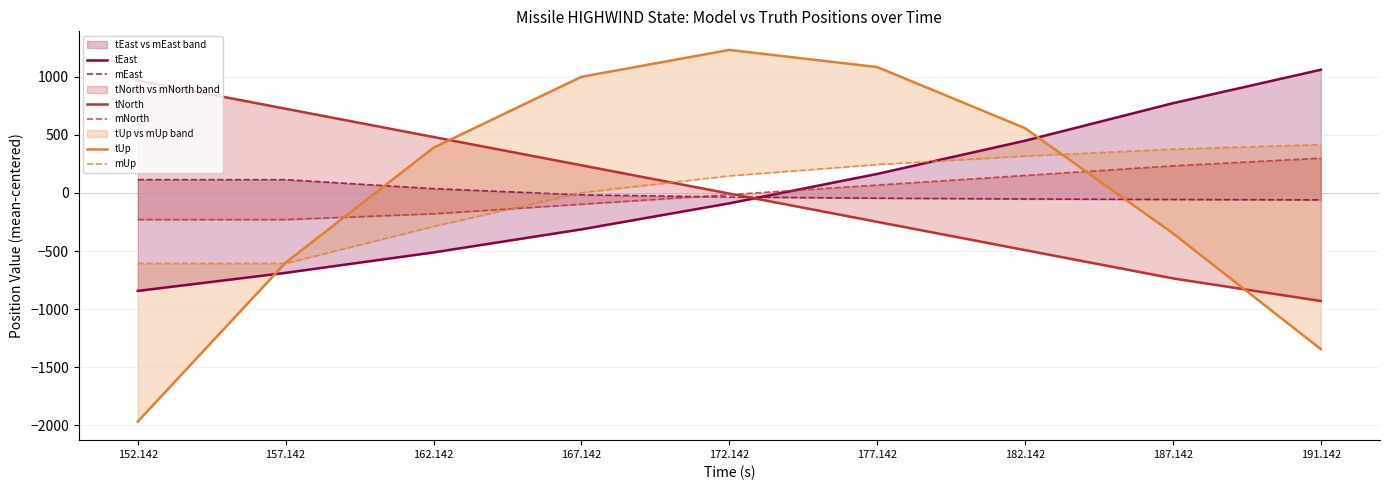

What is the total value across all series at 157.142?

-1284.5